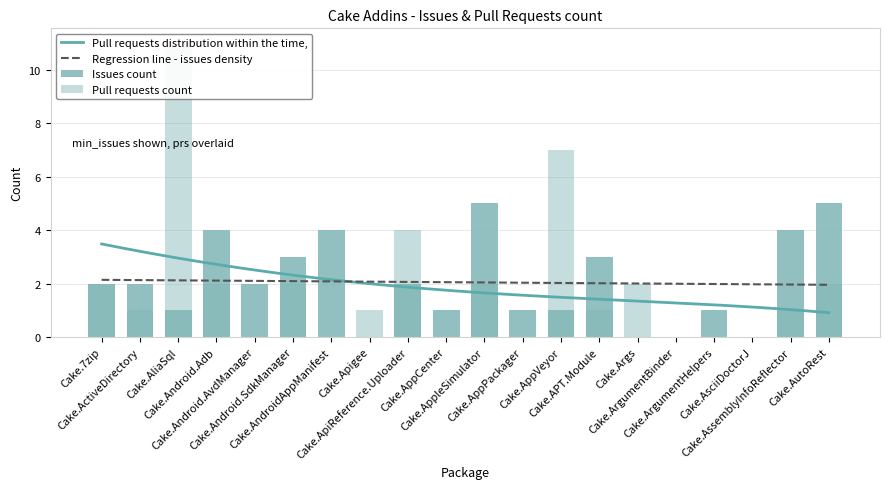

Are the bars horizontal?

No